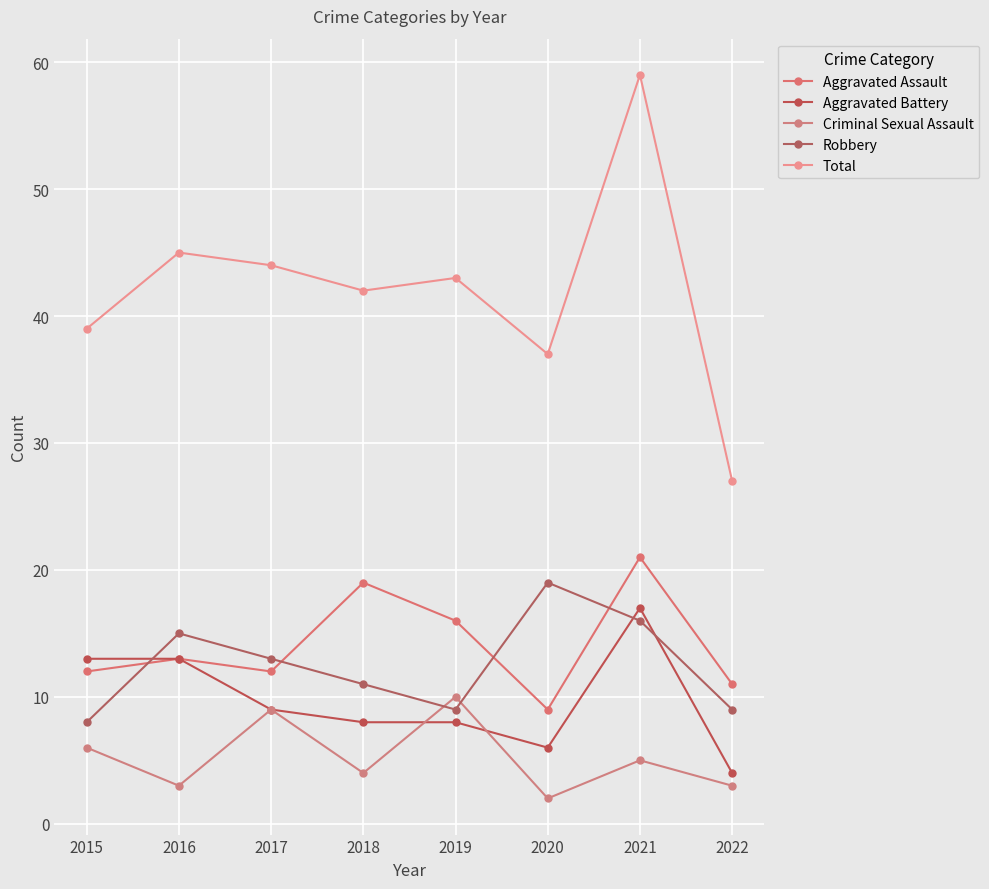

How many data points does each series have?

8